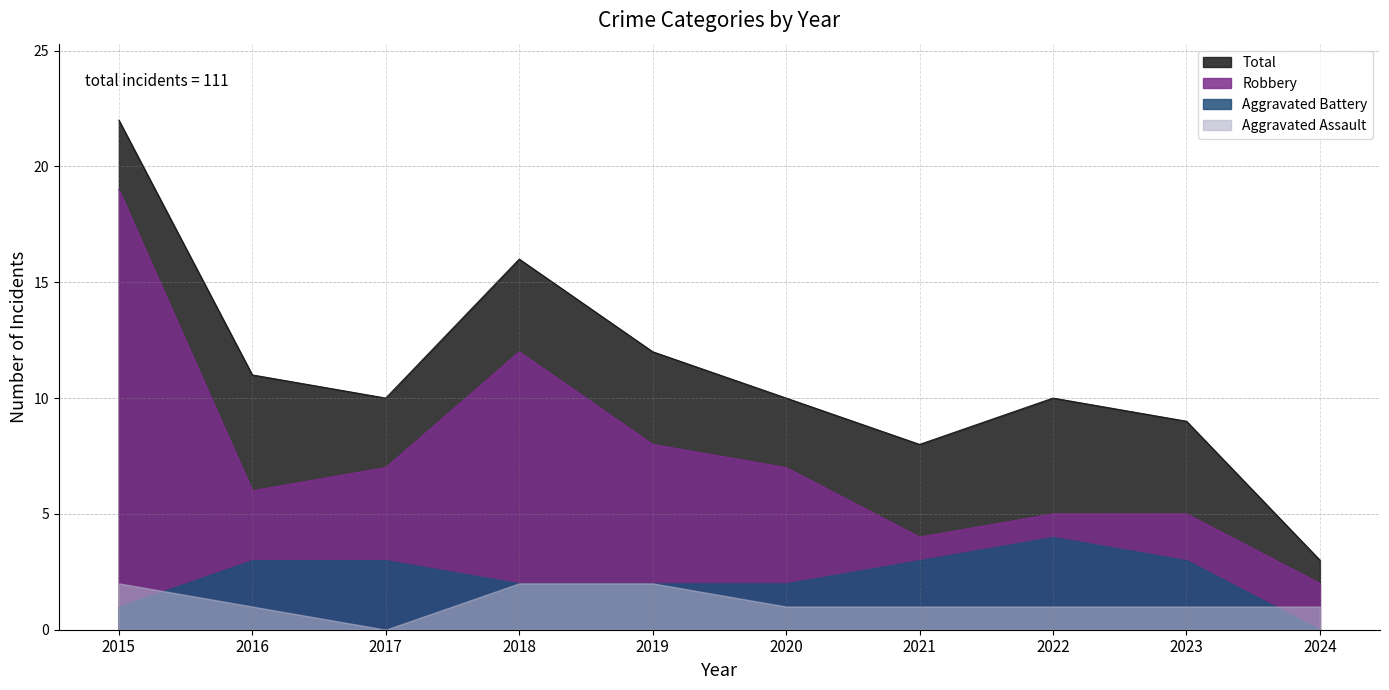

Rank the series at 2016 from highest to lowest value.

Total, Robbery, Aggravated Battery, Aggravated Assault